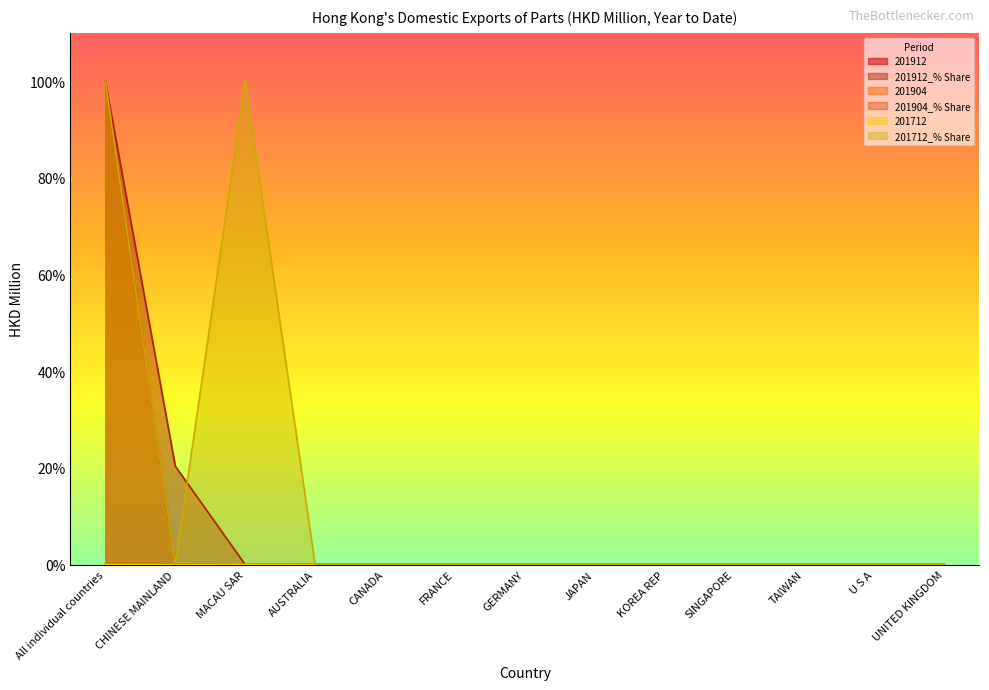

Reading left to right, list all the values displayed in this chart.

201912: 0.0	0.0	0.0	0.0	0.0	0.0	0.0	0.0	0.0	0.0	0.0	0.0	0.0
201912_% Share: 100.0	20.4	0.0	0.0	0.0	0.0	0.0	0.0	0.0	0.0	0.0	0.0	0.0
201904: 0.0	0.0	0.0	0.0	0.0	0.0	0.0	0.0	0.0	0.0	0.0	0.0	0.0
201904_% Share: 100.0	0.0	0.0	0.0	0.0	0.0	0.0	0.0	0.0	0.0	0.0	0.0	0.0
201712: 0.0	0.0	0.0	0.0	0.0	0.0	0.0	0.0	0.0	0.0	0.0	0.0	0.0
201712_% Share: 100.0	0.0	100.0	0.0	0.0	0.0	0.0	0.0	0.0	0.0	0.0	0.0	0.0